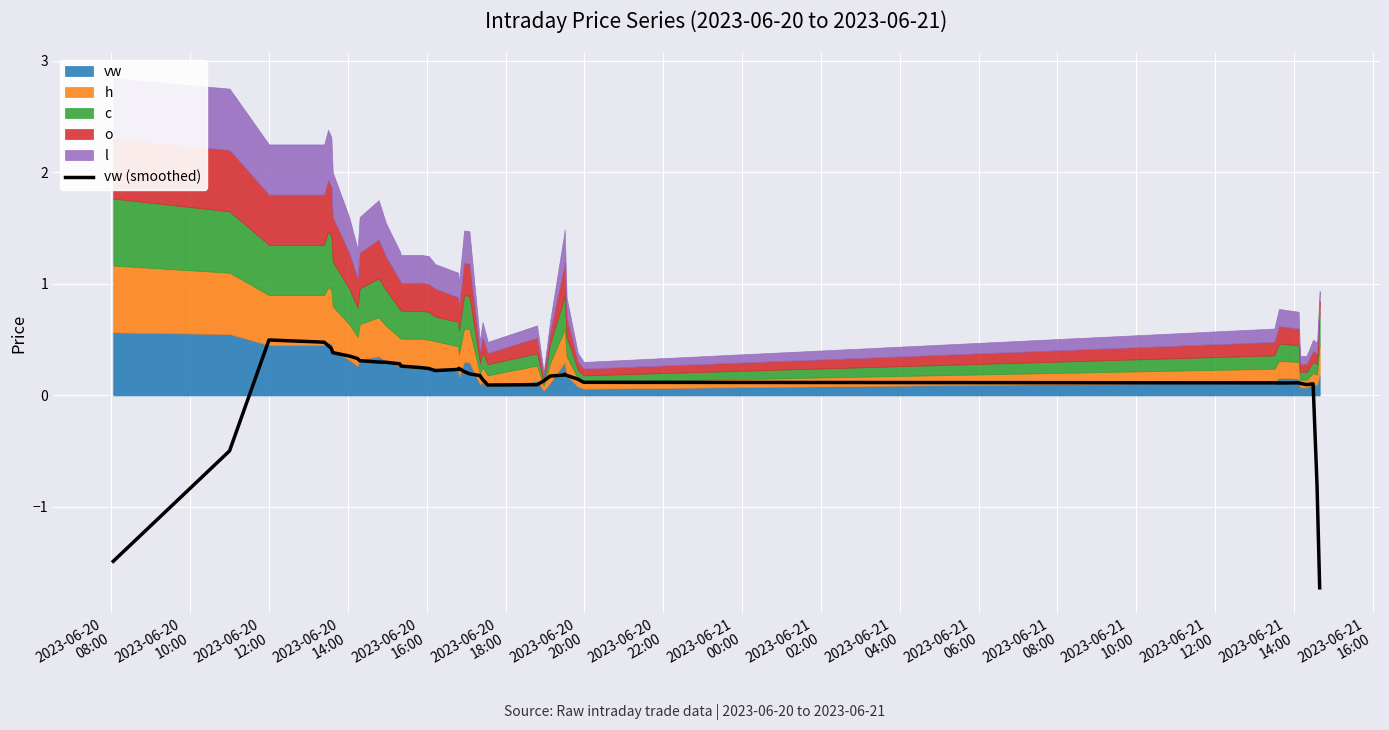

What is the greatest value displayed?

0.5